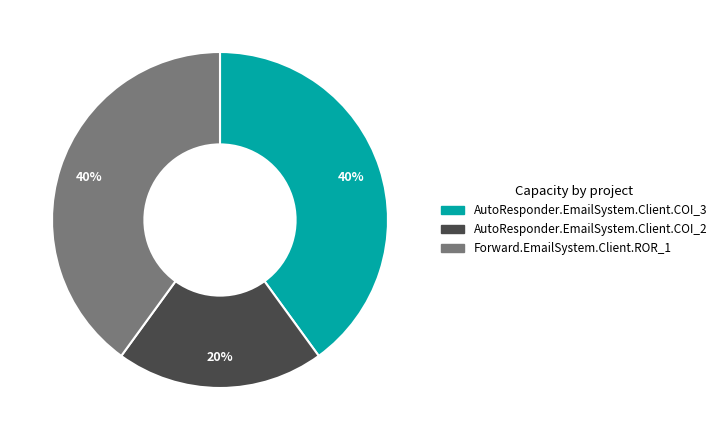

True or false: AutoResponder.EmailSystem.Client.COI_2 accounts for 20% of the total.

True